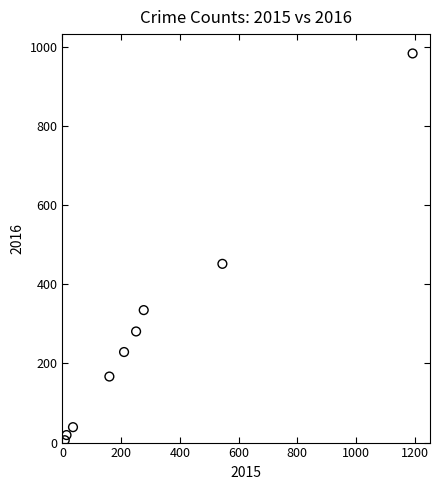

What Y value in the scatter plot is closest to 495?

452